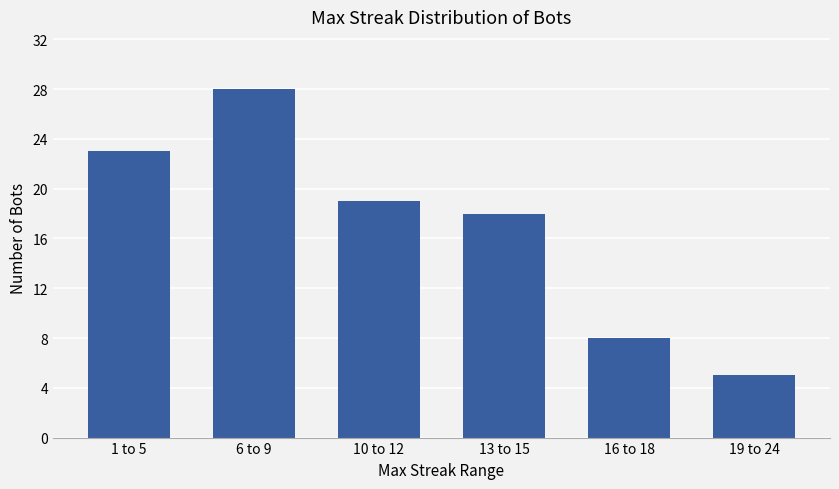

Reading left to right, extract all data points from this chart.

23	28	19	18	8	5